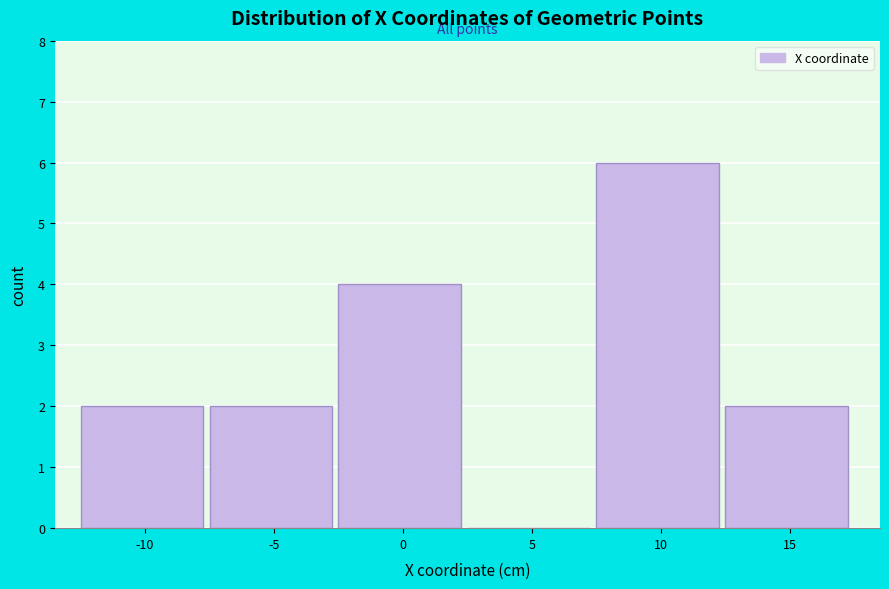

Reading left to right, transcribe all the data shown in this chart.

-10=2	-5=2	0=4	5=0	10=6	15=2